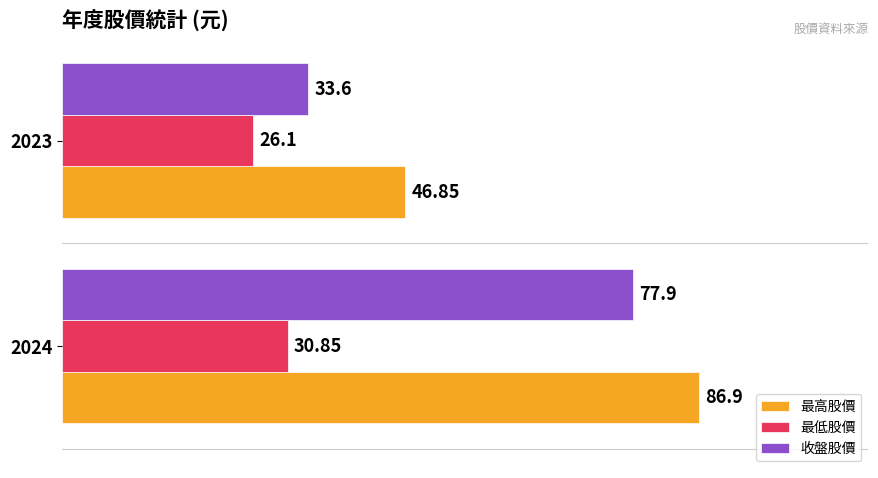

Which series has the largest range (max minus min)?

收盤股價